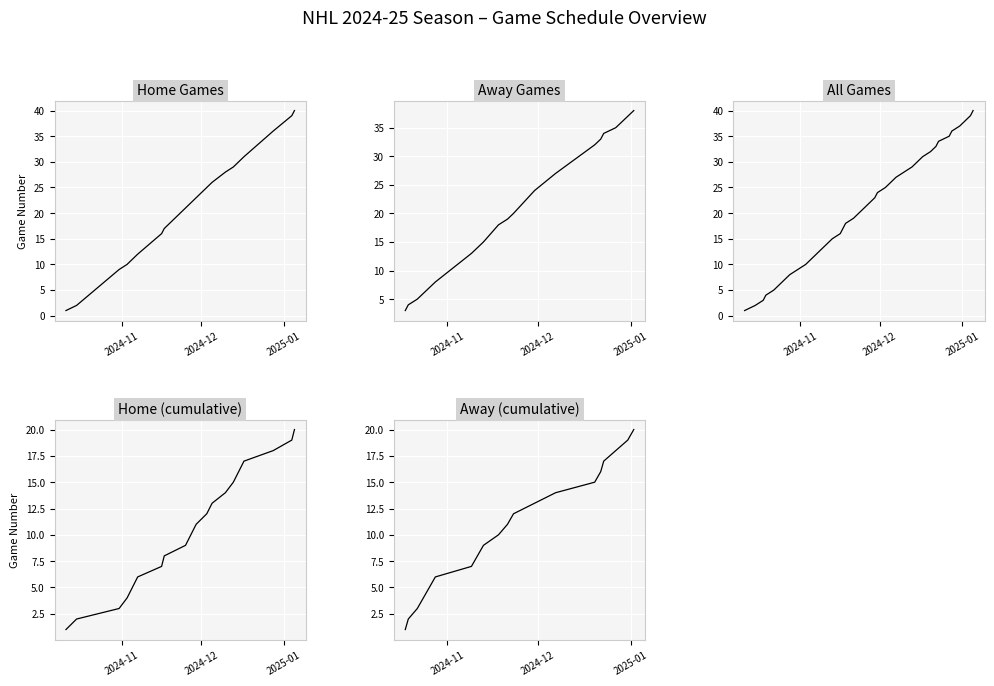

How many data points in Home are above 23?

9